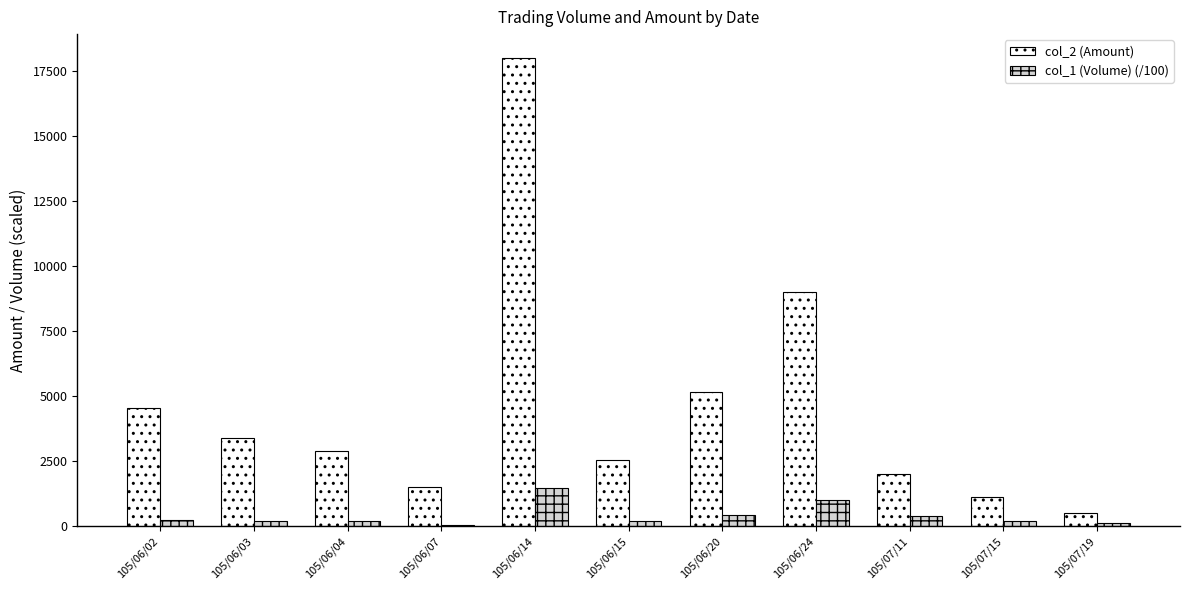

At which category is the sum across all series the highest?

105/06/14